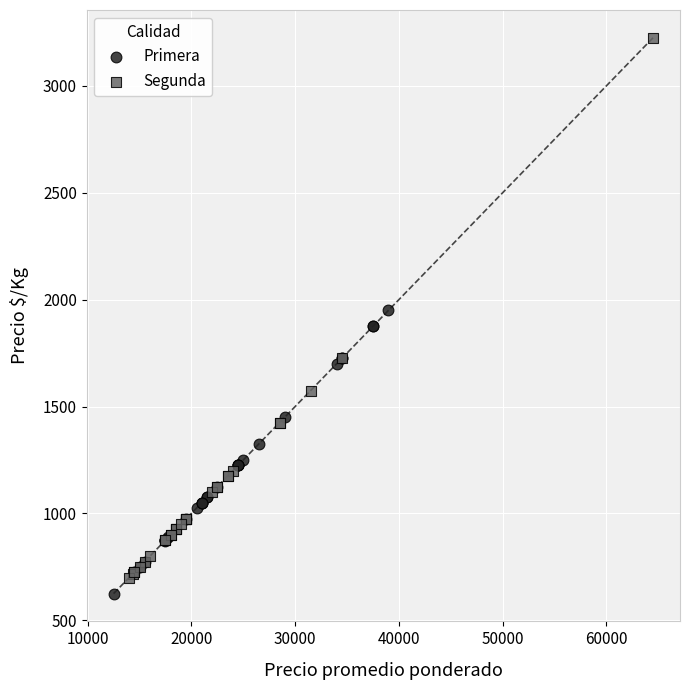

Which series reaches the minimum Y coordinate?

Primera